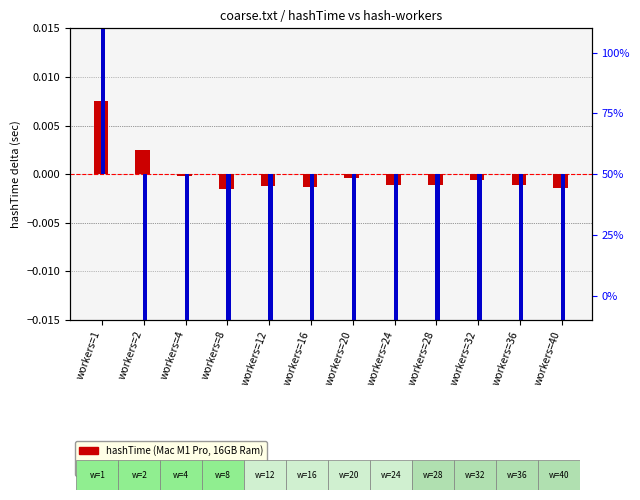

Are the bars grouped side by side (vs. stacked)?

Yes